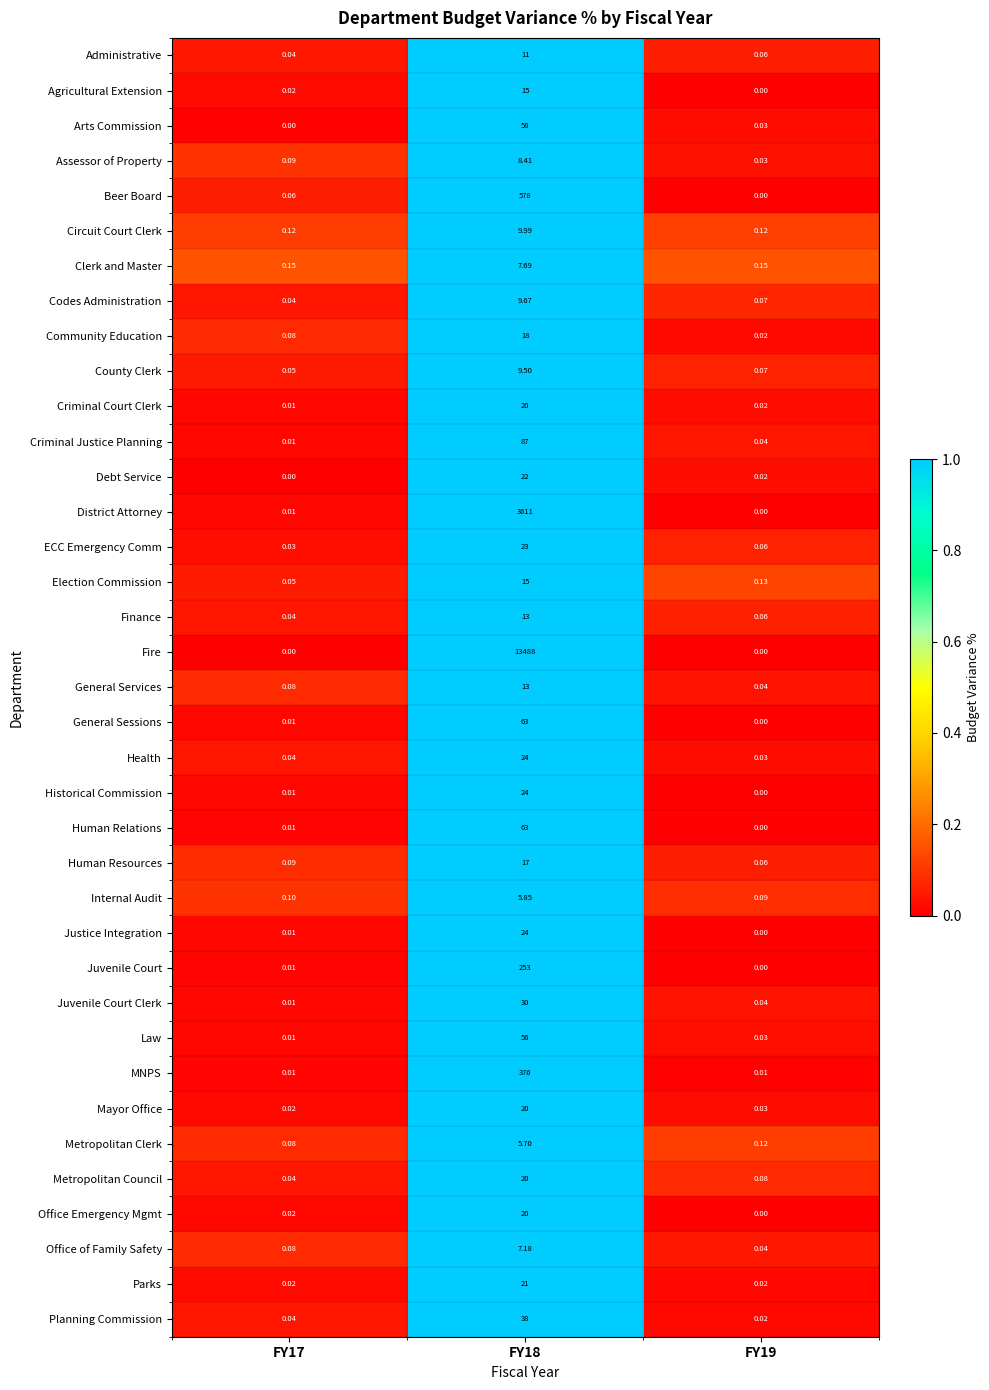

At how many categories does at least one series exceed 0?

3